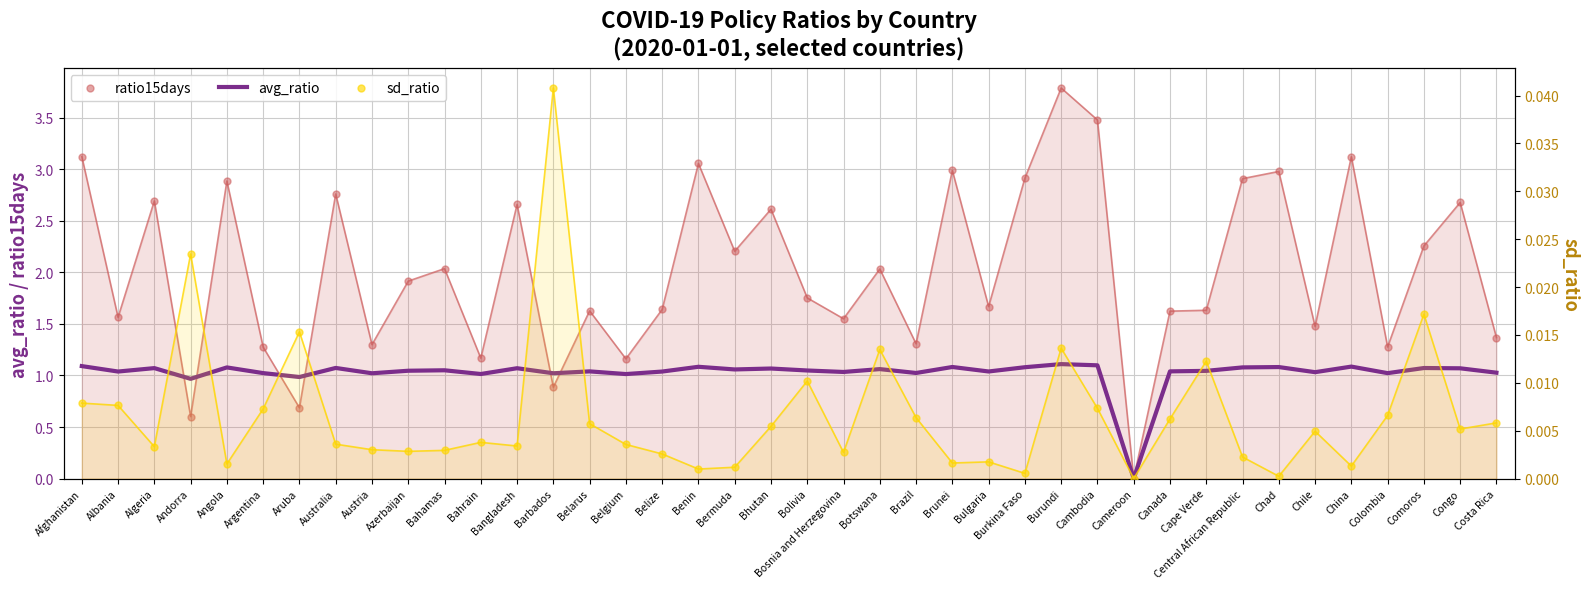

At how many categories does at least one series exceed 2?

19